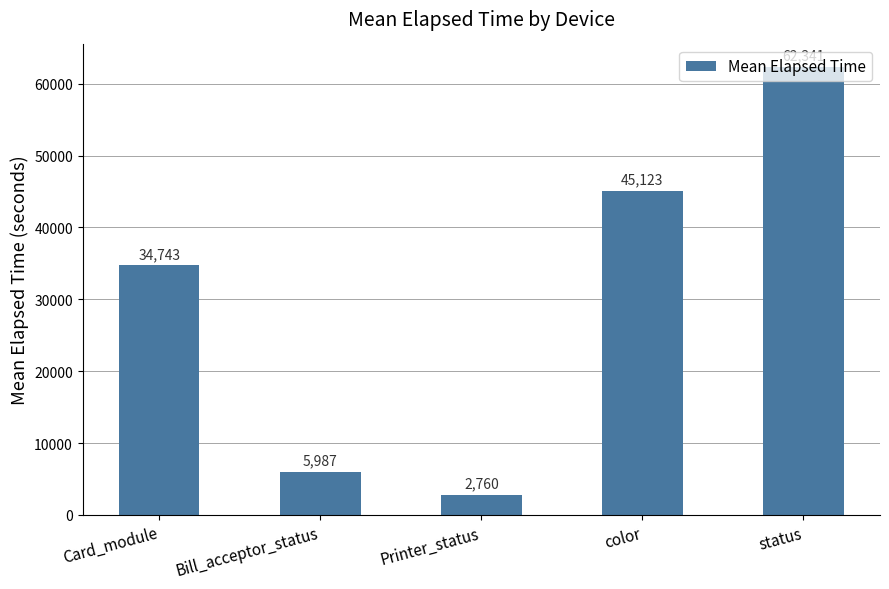

What is the value of the 2nd bar from the left?

5987